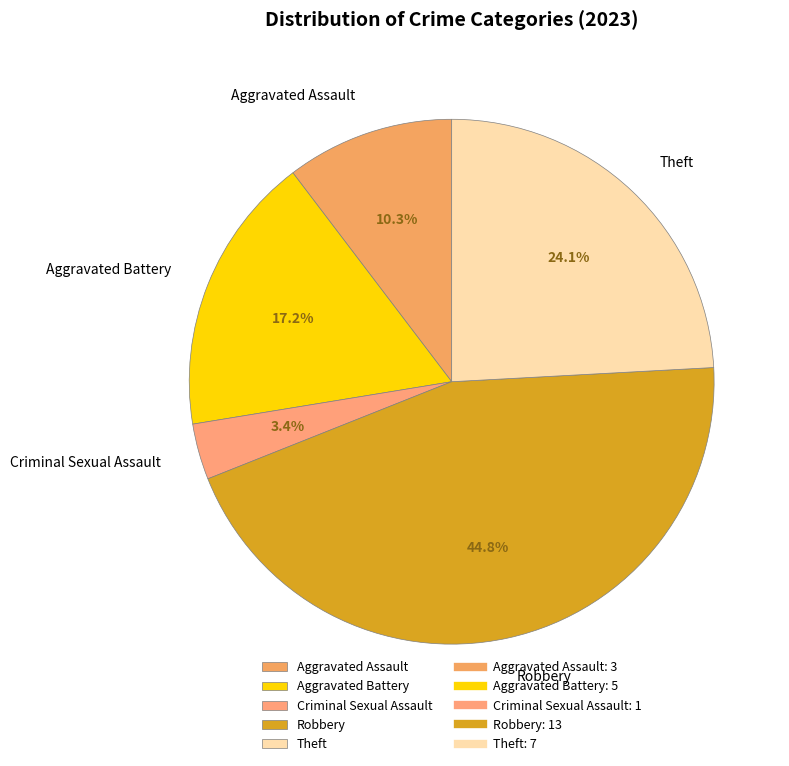

Which has a higher value, Theft or Robbery?

Robbery